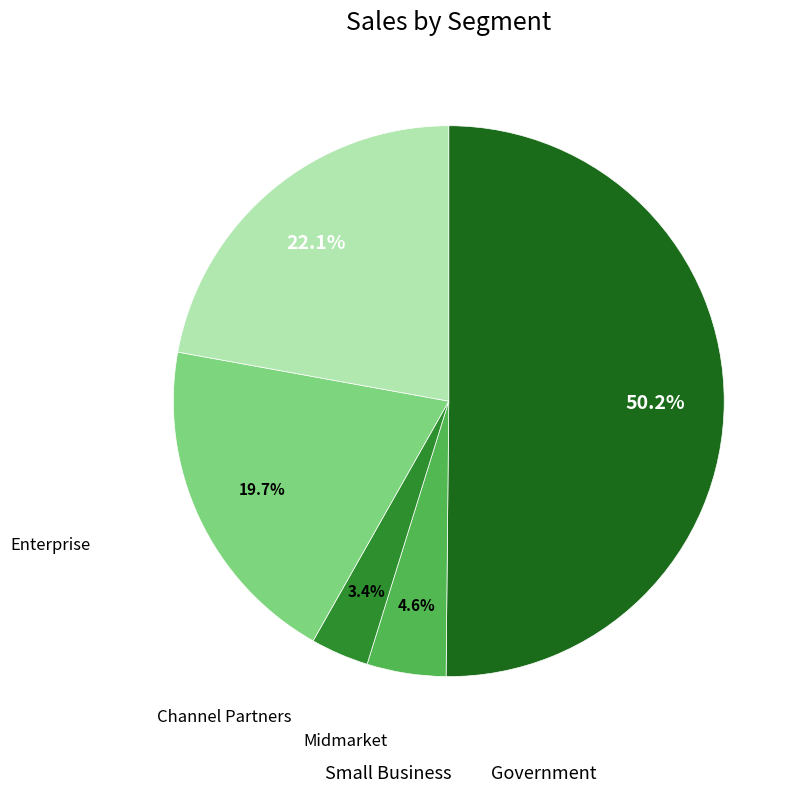

Count the number of slices in the pie.

5